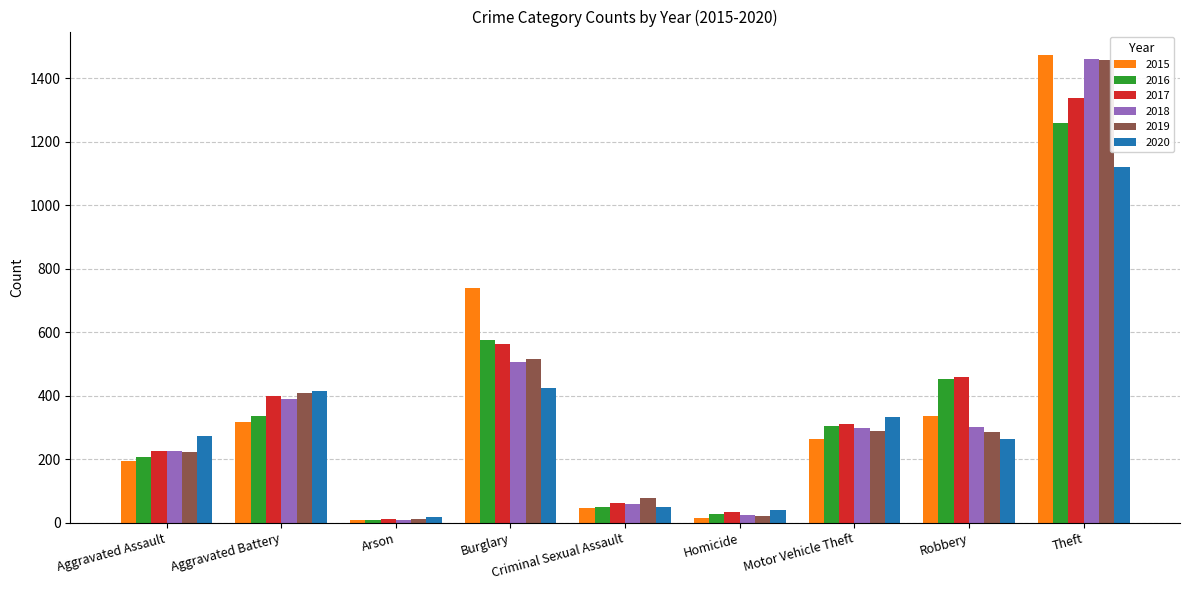

What is the total value across all series at Burglary?

3324